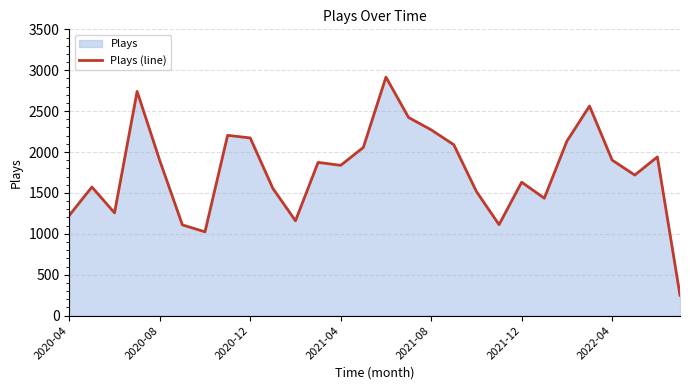

How many data points does each series have?

28